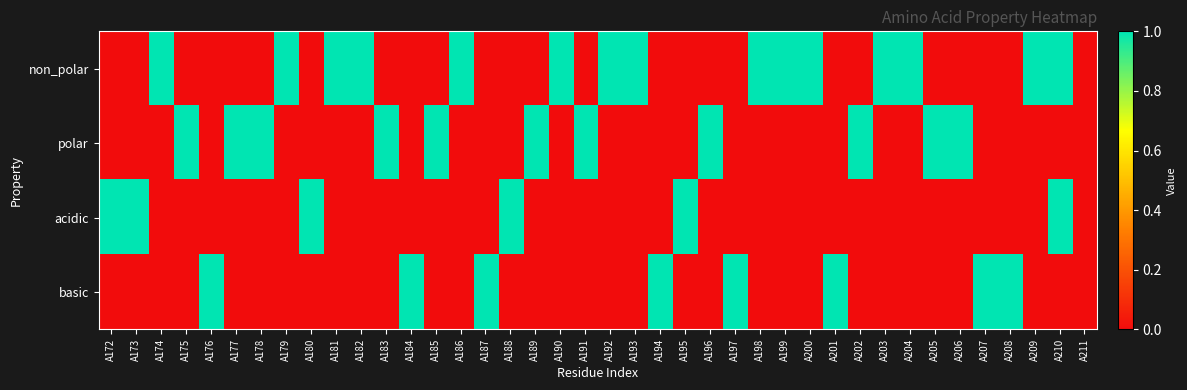

Reading left to right, what are all the values shown in this chart?

non_polar: A172=0	A173=0	A174=1	A175=0	A176=0	A177=0	A178=0	A179=1	A180=0	A181=1	A182=1	A183=0	A184=0	A185=0	A186=1	A187=0	A188=0	A189=0	A190=1	A191=0	A192=1	A193=1	A194=0	A195=0	A196=0	A197=0	A198=1	A199=1	A200=1	A201=0	A202=0	A203=1	A204=1	A205=0	A206=0	A207=0	A208=0	A209=1	A210=1	A211=0
polar: A172=0	A173=0	A174=0	A175=1	A176=0	A177=1	A178=1	A179=0	A180=0	A181=0	A182=0	A183=1	A184=0	A185=1	A186=0	A187=0	A188=0	A189=1	A190=0	A191=1	A192=0	A193=0	A194=0	A195=0	A196=1	A197=0	A198=0	A199=0	A200=0	A201=0	A202=1	A203=0	A204=0	A205=1	A206=1	A207=0	A208=0	A209=0	A210=0	A211=0
acidic: A172=1	A173=1	A174=0	A175=0	A176=0	A177=0	A178=0	A179=0	A180=1	A181=0	A182=0	A183=0	A184=0	A185=0	A186=0	A187=0	A188=1	A189=0	A190=0	A191=0	A192=0	A193=0	A194=0	A195=1	A196=0	A197=0	A198=0	A199=0	A200=0	A201=0	A202=0	A203=0	A204=0	A205=0	A206=0	A207=0	A208=0	A209=0	A210=1	A211=0
basic: A172=0	A173=0	A174=0	A175=0	A176=1	A177=0	A178=0	A179=0	A180=0	A181=0	A182=0	A183=0	A184=1	A185=0	A186=0	A187=1	A188=0	A189=0	A190=0	A191=0	A192=0	A193=0	A194=1	A195=0	A196=0	A197=1	A198=0	A199=0	A200=0	A201=1	A202=0	A203=0	A204=0	A205=0	A206=0	A207=1	A208=1	A209=0	A210=0	A211=0